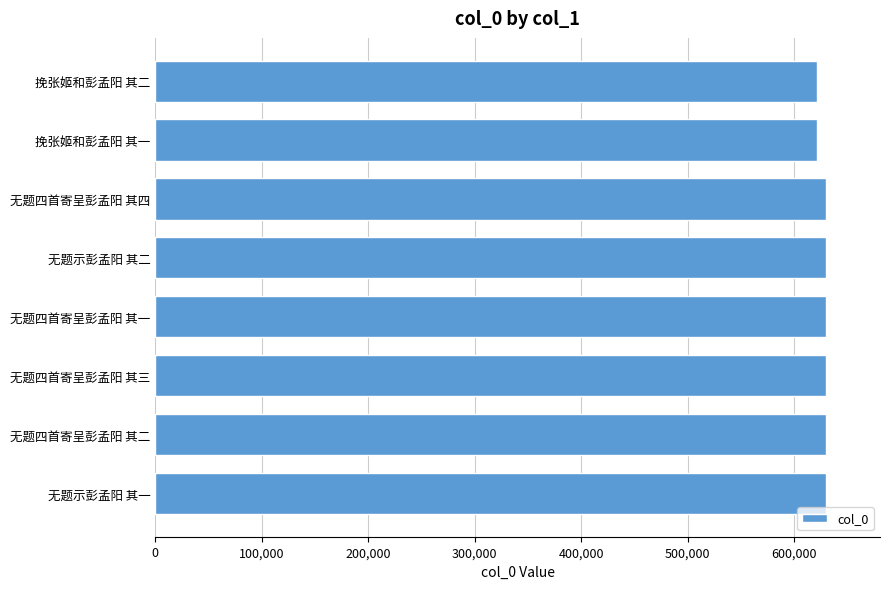

How many distinct data groups are displayed?

1